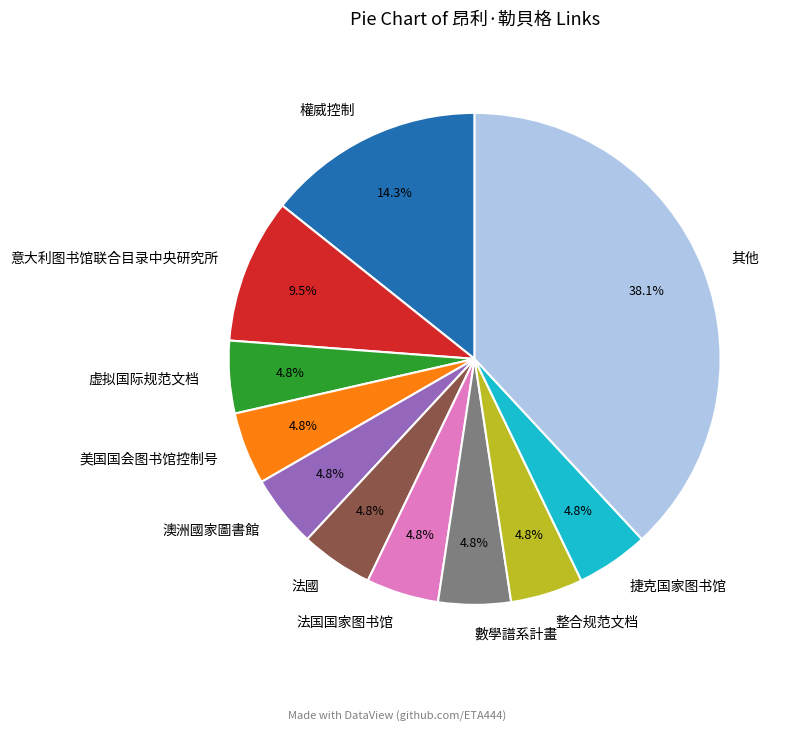

Is there any slice that represents more than half of the pie?

No